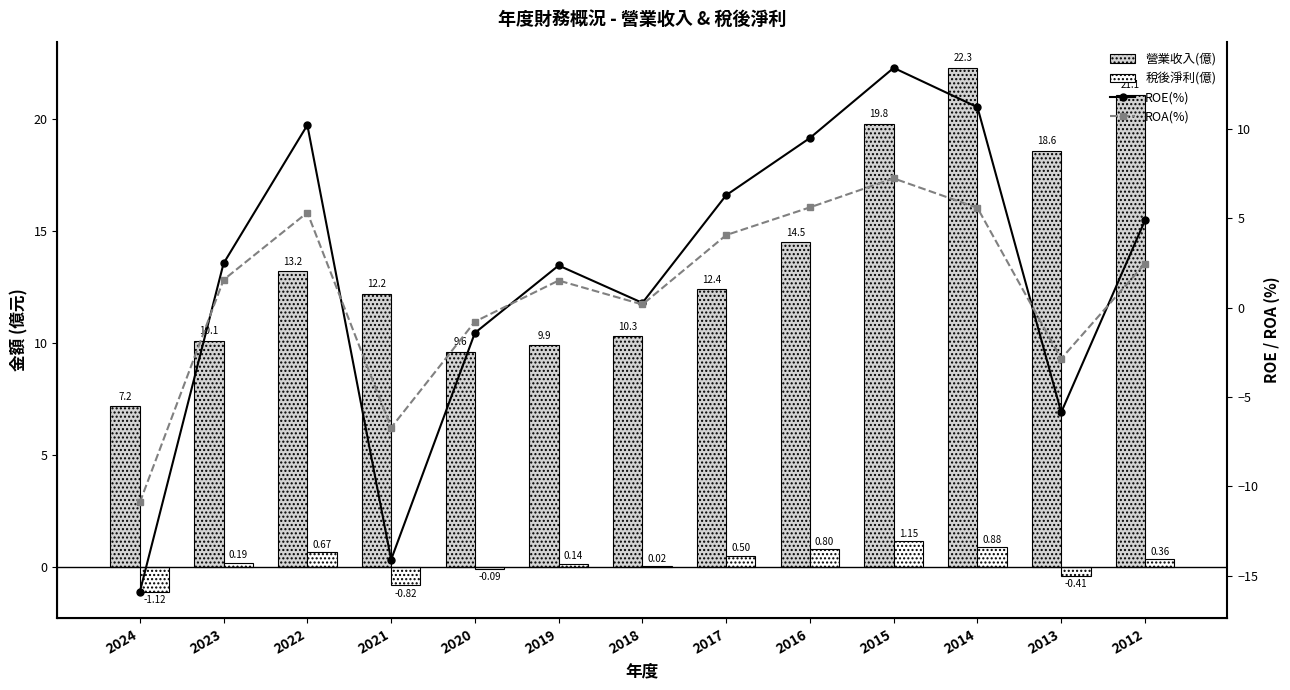

Reading right to left, list all the values displayed in this chart.

營業收入(億): 2012=21.1	2013=18.6	2014=22.3	2015=19.8	2016=14.5	2017=12.4	2018=10.3	2019=9.9	2020=9.6	2021=12.2	2022=13.2	2023=10.1	2024=7.2
稅後淨利(億): 2012=0.4	2013=-0.4	2014=0.9	2015=1.1	2016=0.8	2017=0.5	2018=0.0	2019=0.1	2020=-0.1	2021=-0.8	2022=0.7	2023=0.2	2024=-1.1
ROE(%): 2012=4.9	2013=-5.9	2014=11.2	2015=13.4	2016=9.5	2017=6.3	2018=0.3	2019=2.4	2020=-1.4	2021=-14.1	2022=10.2	2023=2.5	2024=-15.9
ROA(%): 2012=2.5	2013=-2.9	2014=5.6	2015=7.2	2016=5.6	2017=4.0	2018=0.2	2019=1.5	2020=-0.8	2021=-6.7	2022=5.3	2023=1.6	2024=-10.9